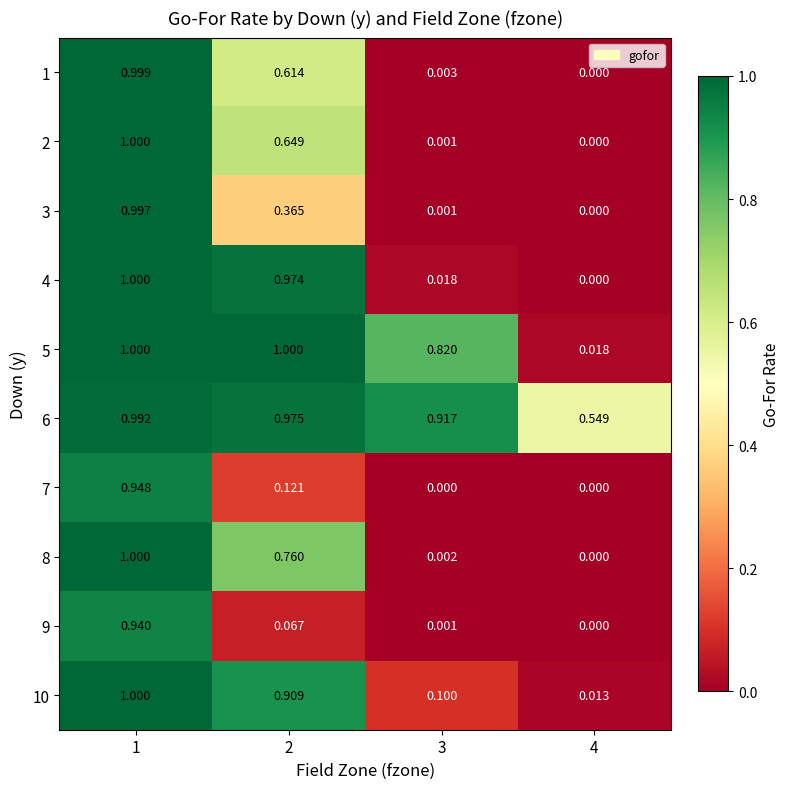

Is the value of 2 at 4 greater than the value of 8 at 1?

No